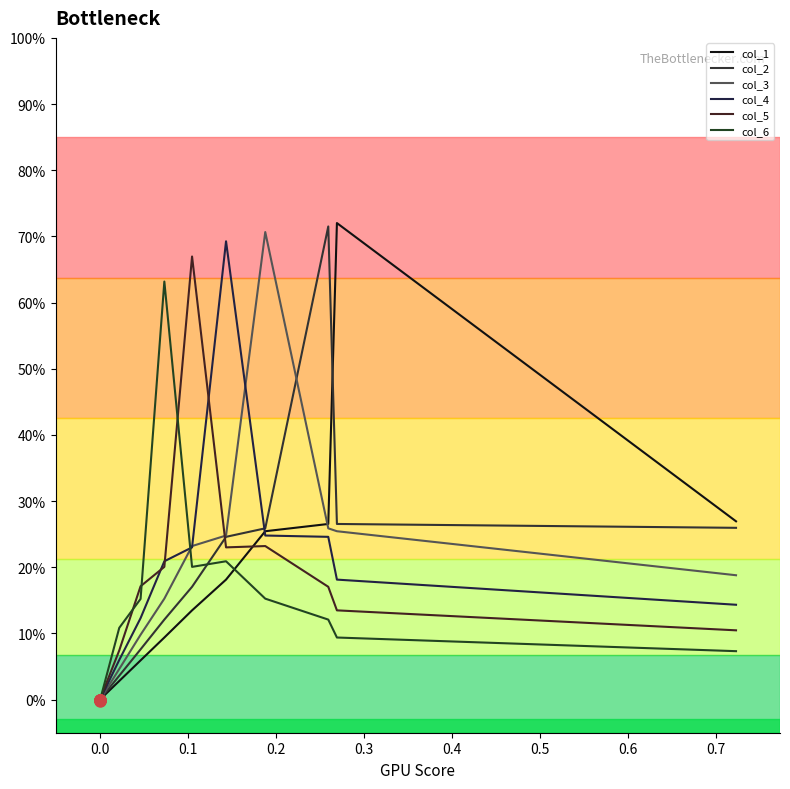

Reading left to right, what are all the values shown in this chart?

col_1: 0.3	0.7	0.3	0.3	0.2	0.1	0.1	0.1	0.0	-0.0
col_2: 0.3	0.3	0.7	0.3	0.2	0.2	0.1	0.1	0.0	-0.0
col_3: 0.2	0.3	0.3	0.7	0.2	0.2	0.2	0.1	0.0	-0.0
col_4: 0.1	0.2	0.2	0.2	0.7	0.2	0.2	0.1	0.1	-0.0
col_5: 0.1	0.1	0.2	0.2	0.2	0.7	0.2	0.2	0.1	-0.0
col_6: 0.1	0.1	0.1	0.2	0.2	0.2	0.6	0.2	0.1	-0.0